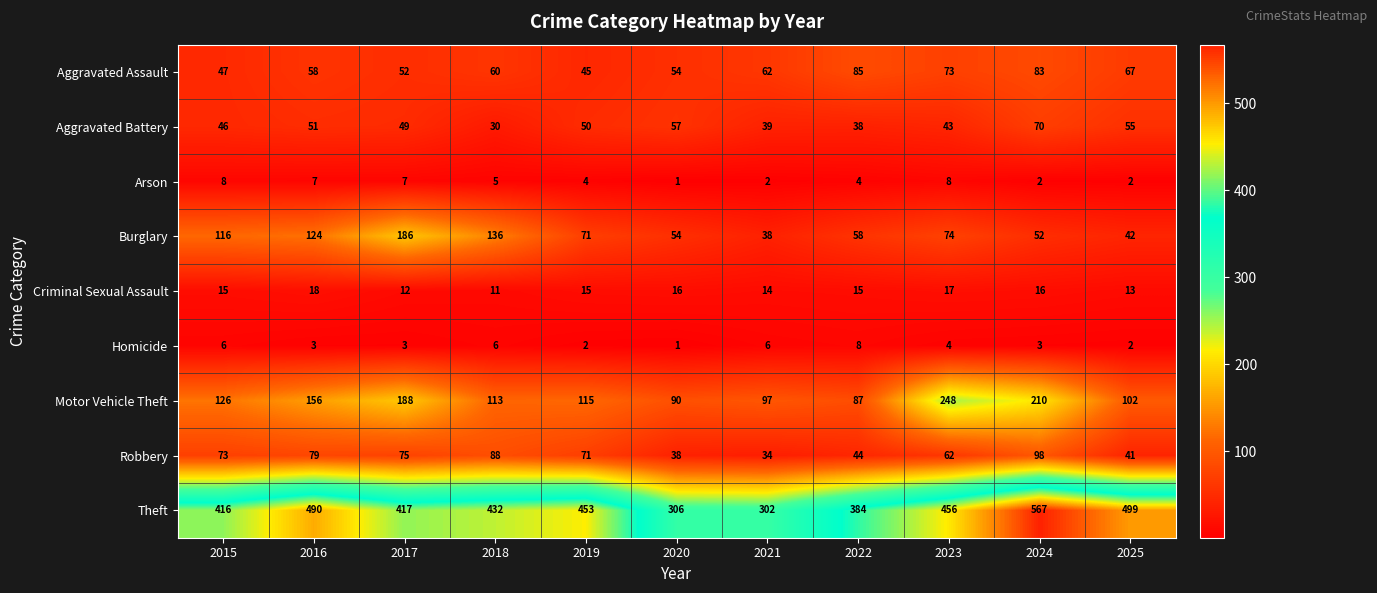

What is the difference between the maximum and minimum values in the Homicide series?

7